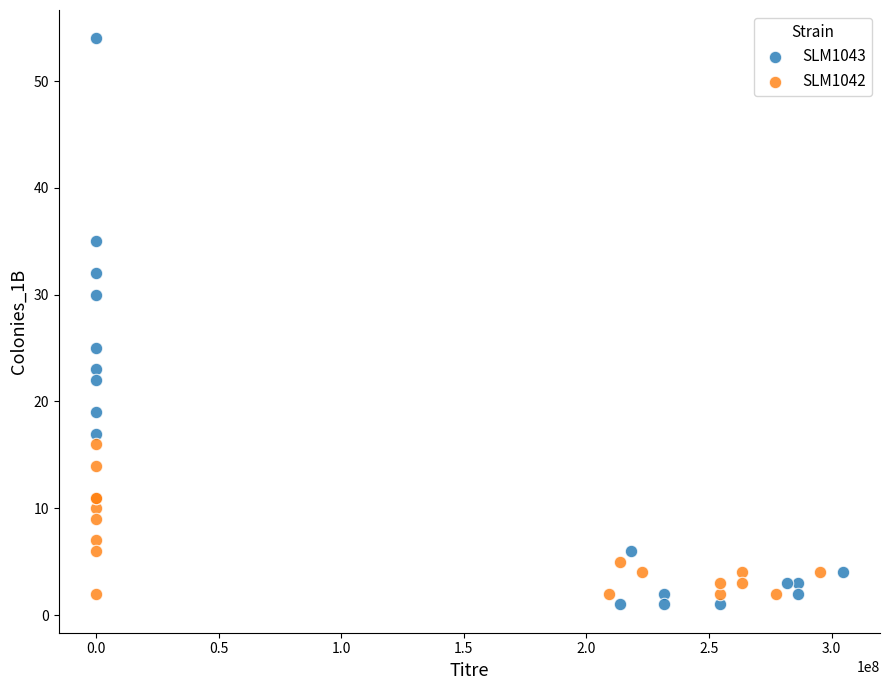

Which series has the largest Y range (max minus min)?

SLM1043